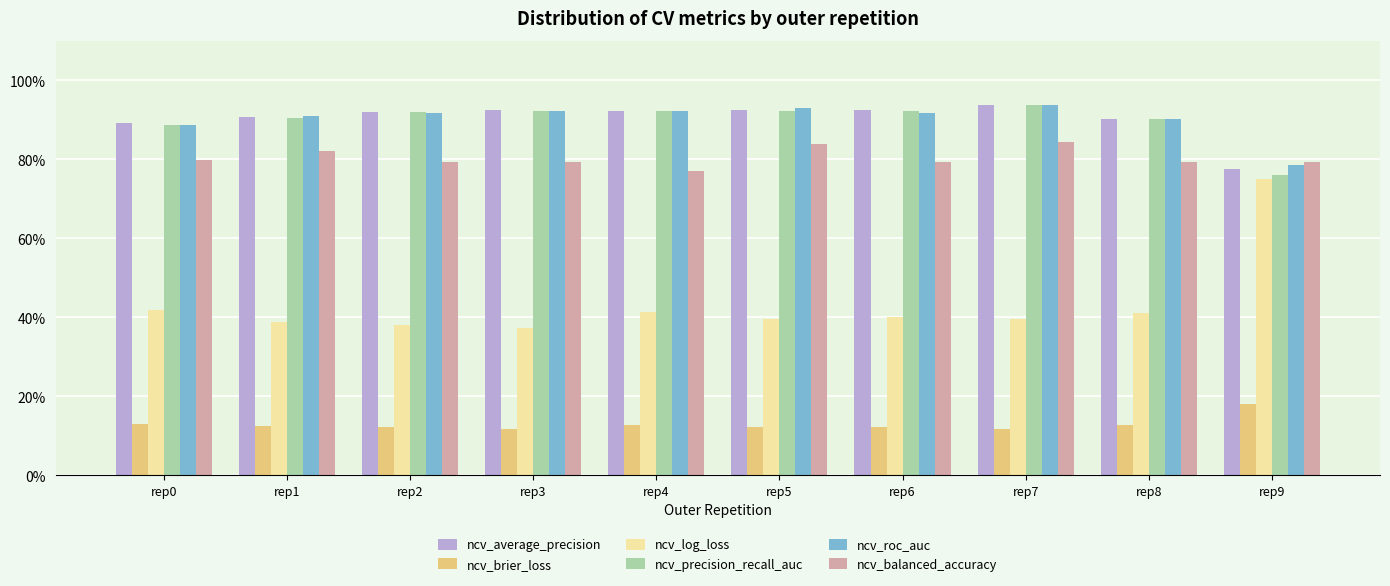

Is it true that ncv_brier_loss equals 0.2 at rep9?

True